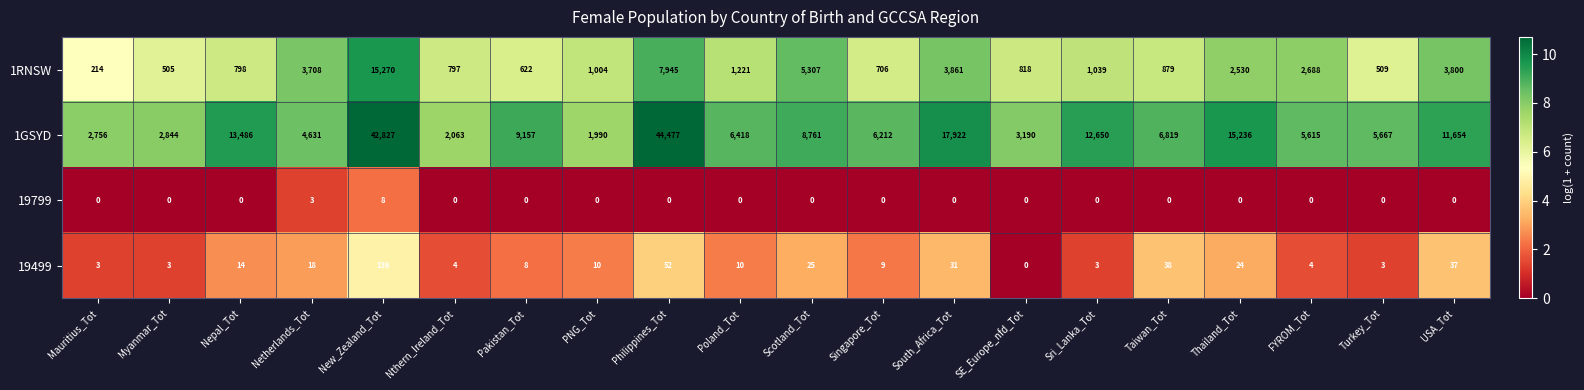

At how many categories does at least one series exceed 9?

20